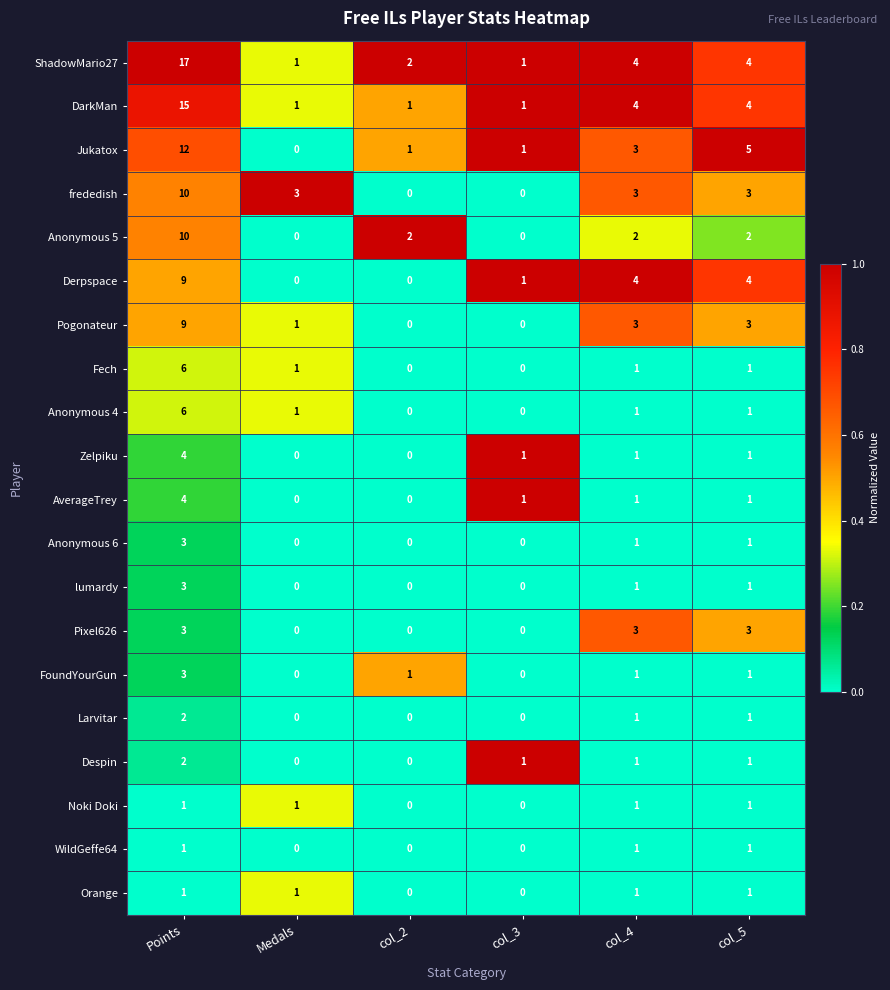

How many data points does each series have?

6